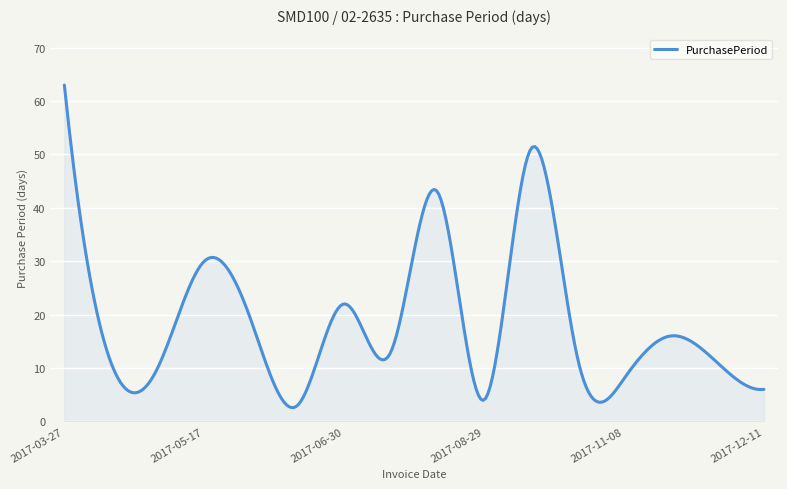

What is the maximum value shown in the chart?

63.0